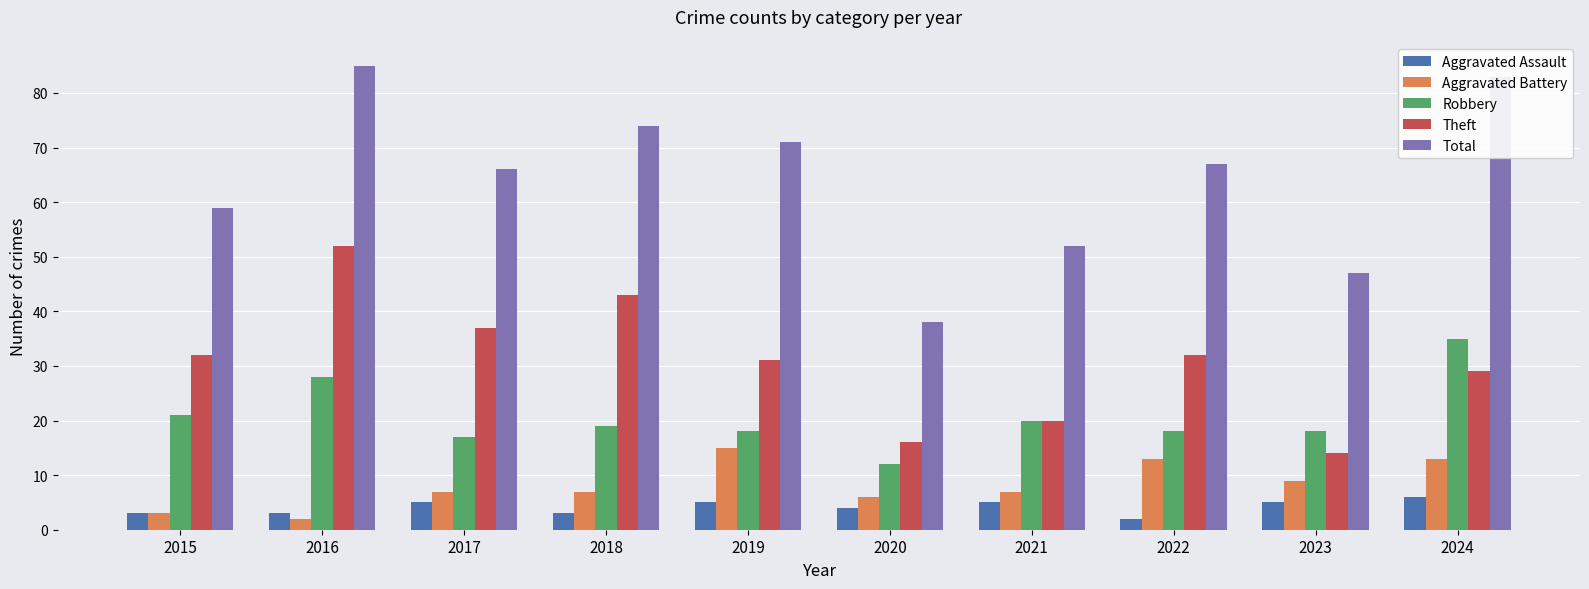

The value of Theft at 2019 is 31. True or false?

True